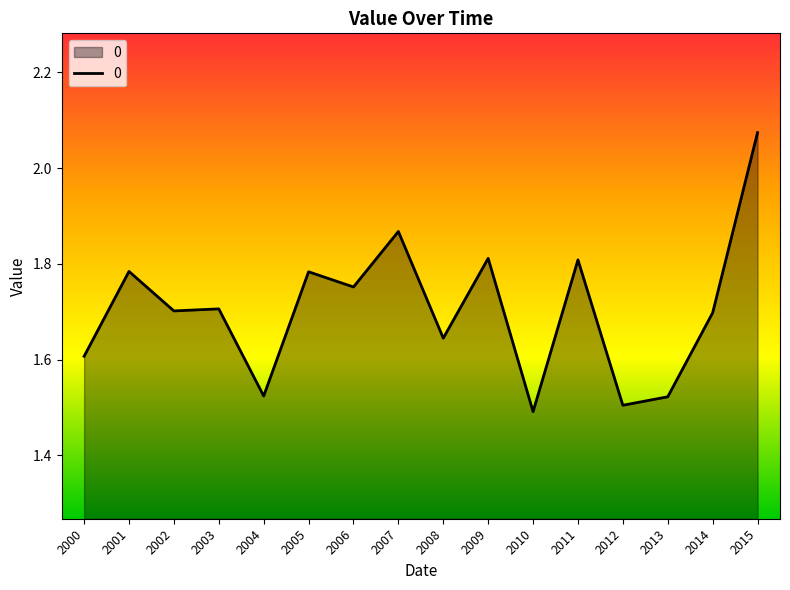

What is the ratio of the value at 2006 to the value at 2001?

1.0